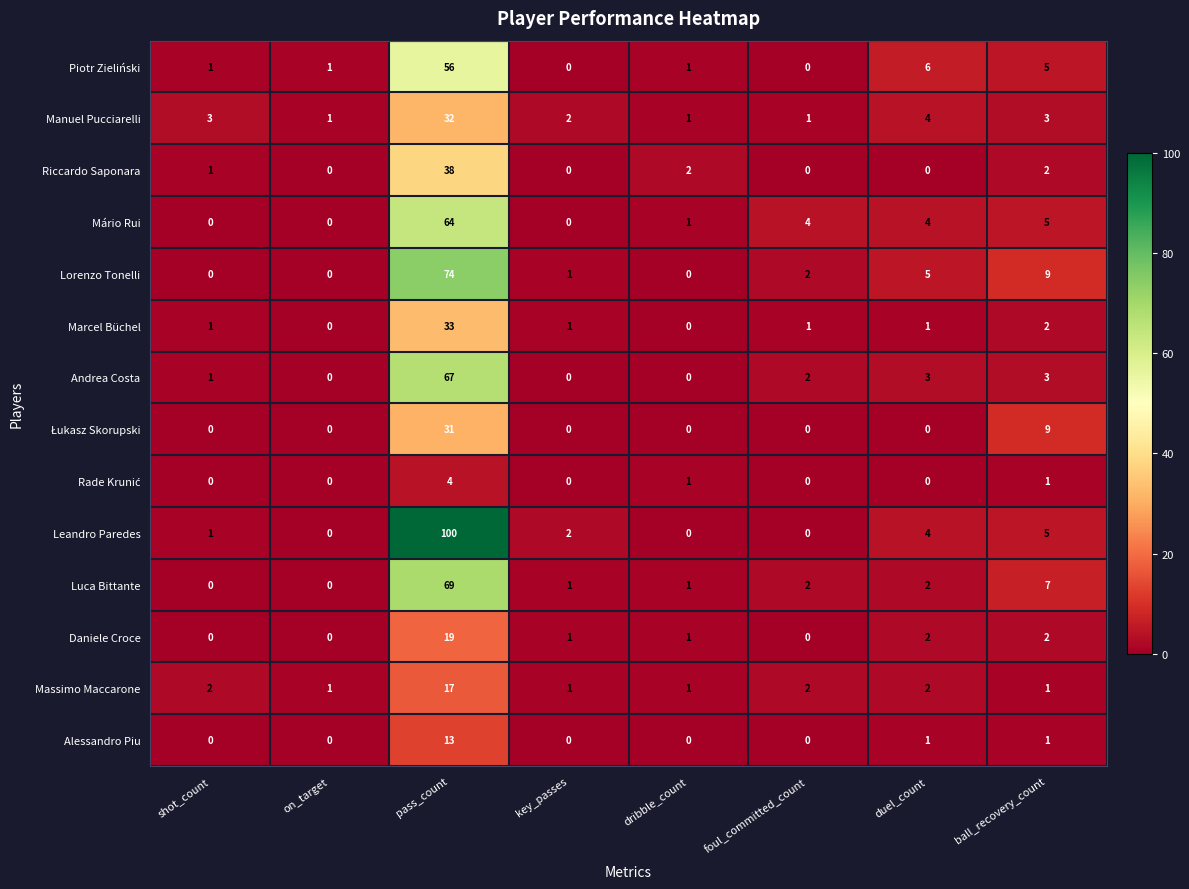

Which series has the largest range (max minus min)?

Leandro Paredes